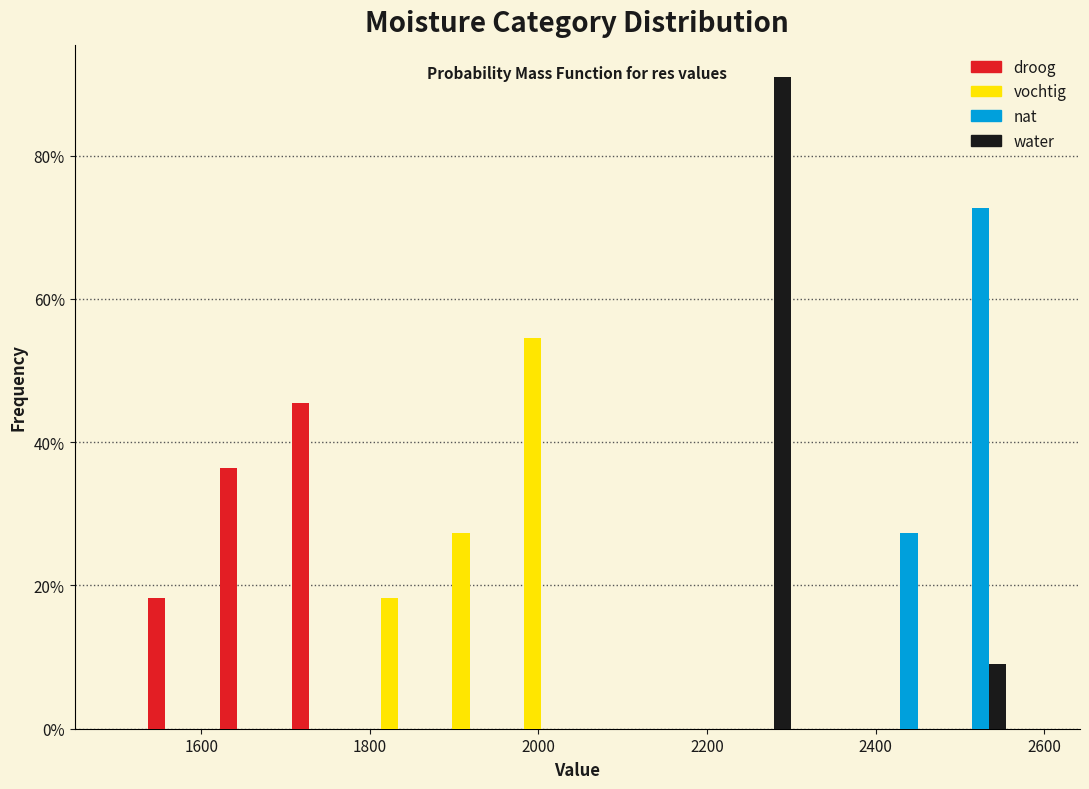

Reading left to right, transcribe this chart: for each range on the x-axis, give the height of each series' bar. Neither the bar edges nor the heights are printed on the chart, so give them approximately, as read against the axes.

1540 to 1620: droog=18	vochtig=0	nat=0	water=0
1620 to 1700: droog=36	vochtig=0	nat=0	water=0
1700 to 1800: droog=46	vochtig=0	nat=0	water=0
1800 to 1880: droog=0	vochtig=18	nat=0	water=0
1880 to 1960: droog=0	vochtig=28	nat=0	water=0
1960 to 2040: droog=0	vochtig=54	nat=0	water=0
2040 to 2140: droog=0	vochtig=0	nat=0	water=0
2140 to 2220: droog=0	vochtig=0	nat=0	water=0
2220 to 2300: droog=0	vochtig=0	nat=0	water=90
2300 to 2380: droog=0	vochtig=0	nat=0	water=0
2380 to 2480: droog=0	vochtig=0	nat=28	water=0
2480 to 2560: droog=0	vochtig=0	nat=72	water=10